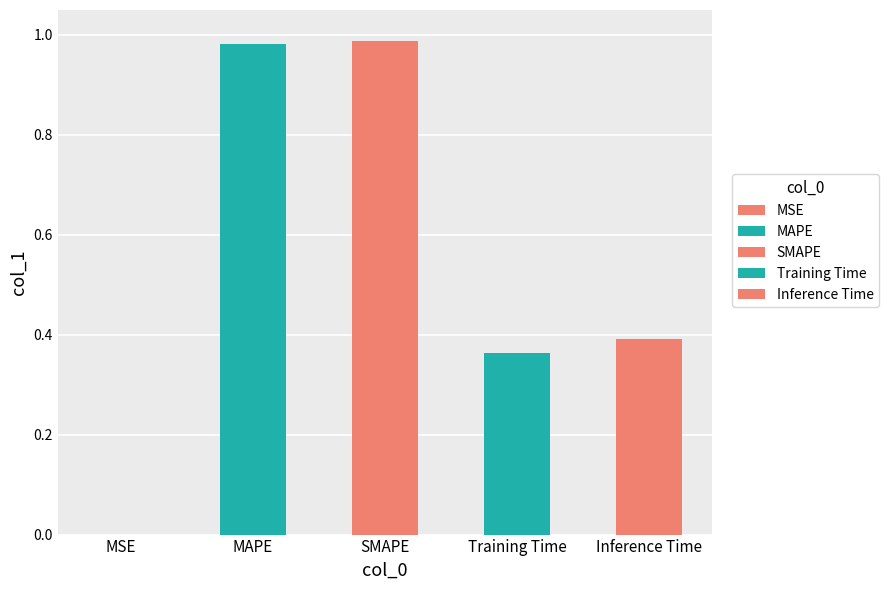

Is it true that the value at MAPE is 1.0?

True